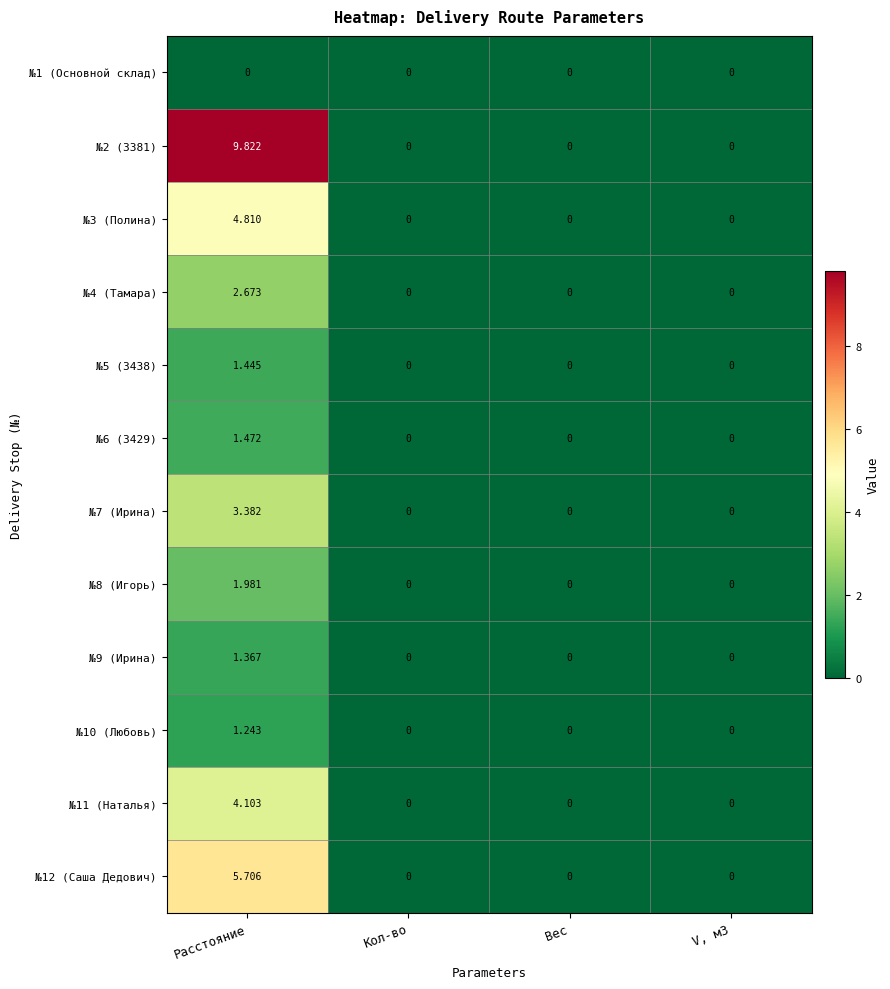

How many distinct data groups are displayed?

12